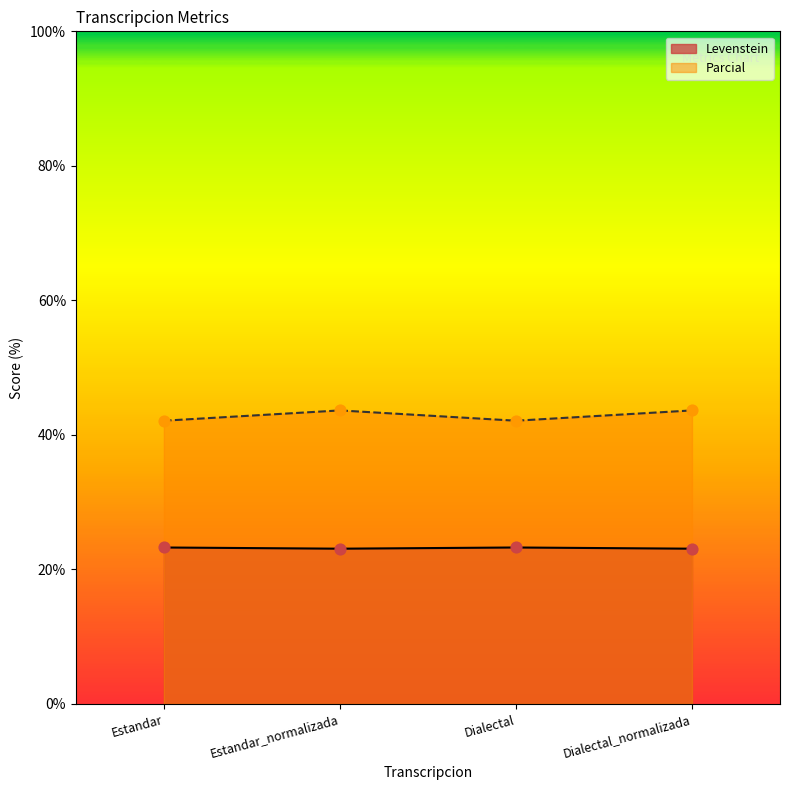

Is the value of Parcial at Estandar greater than the value of Levenstein at Estandar_normalizada?

Yes